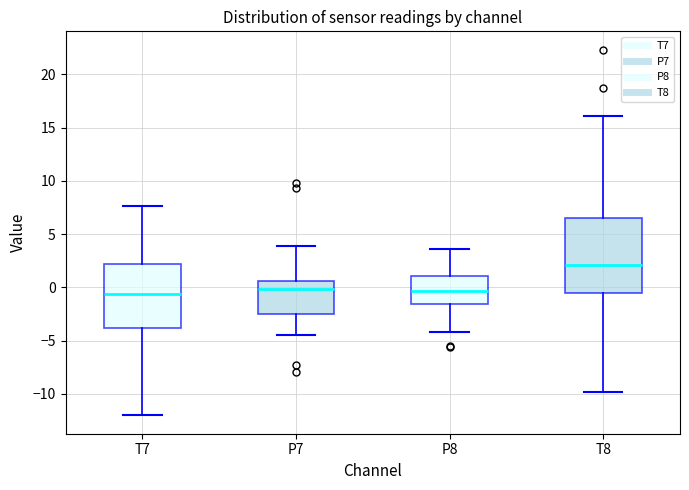

Reading left to right, transcribe this box plot: for each box, give where its median line is, the range the box spans, and where its two whiskers end, as read against the y-axis. The values are not printed on the chart, so give them approximately, as read against the axis.

T7: median -0.5, box -4.0 to 2.0, whiskers -12.0 to 7.5
P7: median 0.0, box -2.5 to 0.5, whiskers -4.5 to 4.0
P8: median -0.5, box -1.5 to 1.0, whiskers -4.0 to 3.5
T8: median 2.0, box -0.5 to 6.5, whiskers -10.0 to 16.0